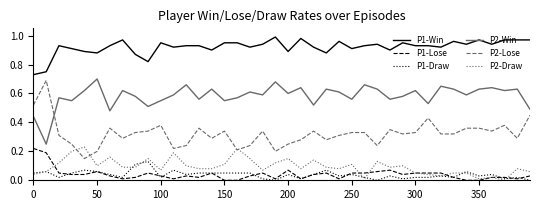

Which series has the largest total across all categories?

P1-Win